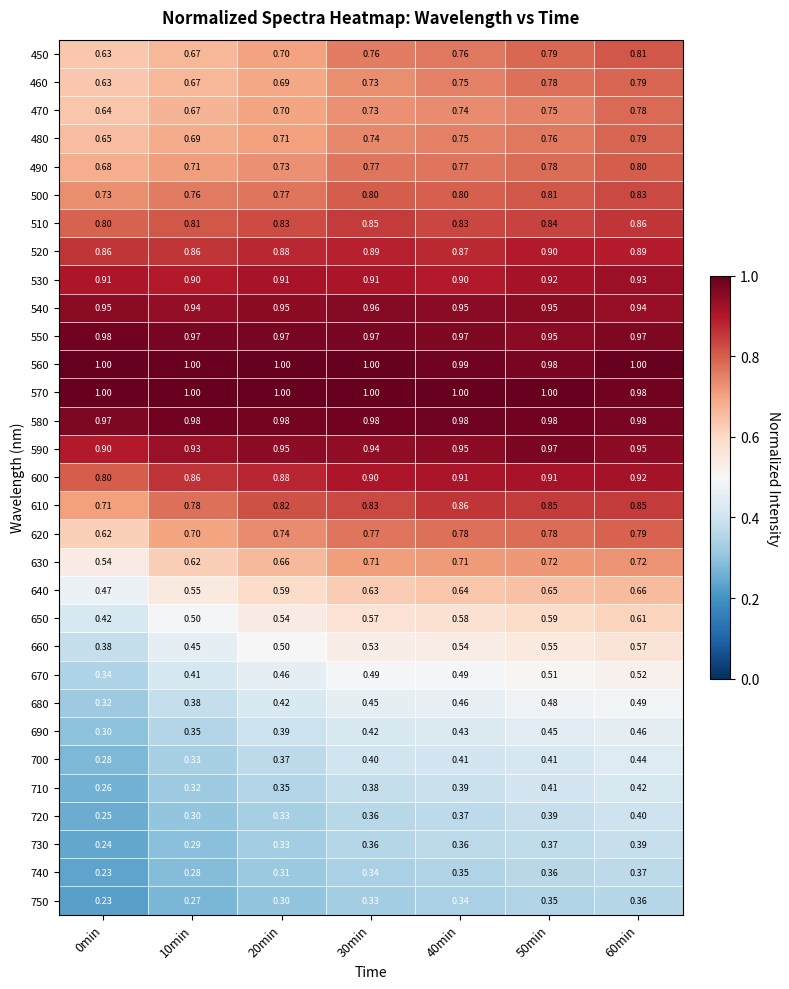

Is the value of 730 at 30min greater than the value of 460 at 0min?

No